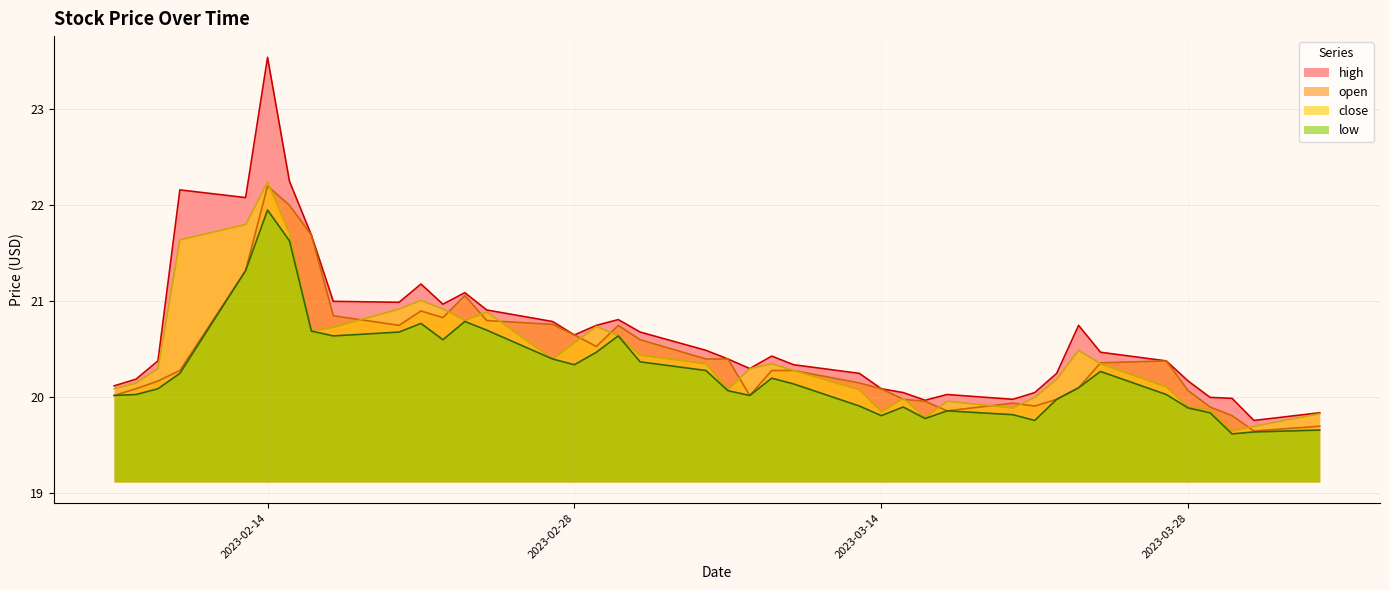

Between 39 and 15, which is larger?

15